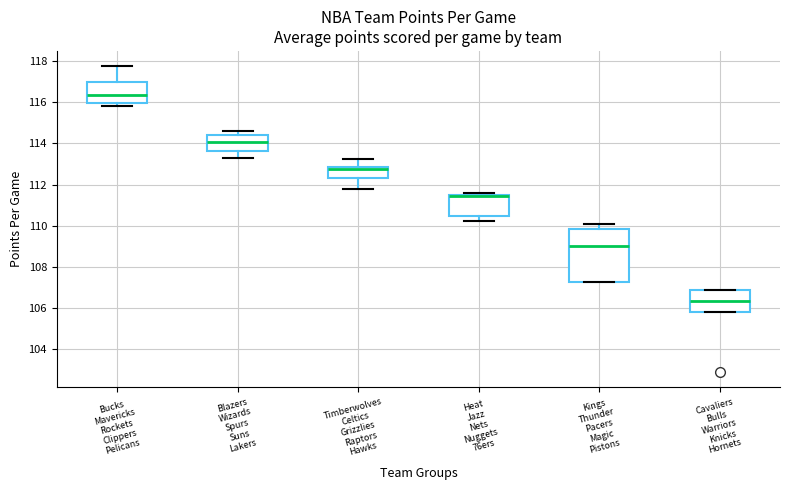

Reading left to right, read every box against the y-axis: the position of its median line, the range the box covers, and the ends of its whiskers. The values are not printed on the chart, so give them approximately, as read against the axis.

Bucks Mavericks Rockets Clippers Pelicans: median 116.4, box 116.0 to 117.0, whiskers 115.8 to 117.8
Blazers Wizards Spurs Suns Lakers: median 114.0, box 113.6 to 114.4, whiskers 113.2 to 114.6
Timberwolves Celtics Grizzlies Raptors Hawks: median 112.8 (just below the box's upper edge), box 112.4 to 112.8, whiskers 111.8 to 113.2
Heat Jazz Nets Nuggets 76ers: median 111.4 (drawn on the box's upper edge), box 110.4 to 111.4, whiskers 110.2 to 111.6
Kings Thunder Pacers Magic Pistons: median 109.0, box 107.2 to 109.8, whiskers 107.2 to 110.0
Cavaliers Bulls Warriors Knicks Hornets: median 106.4, box 105.8 to 106.8, whiskers 105.8 to 106.8